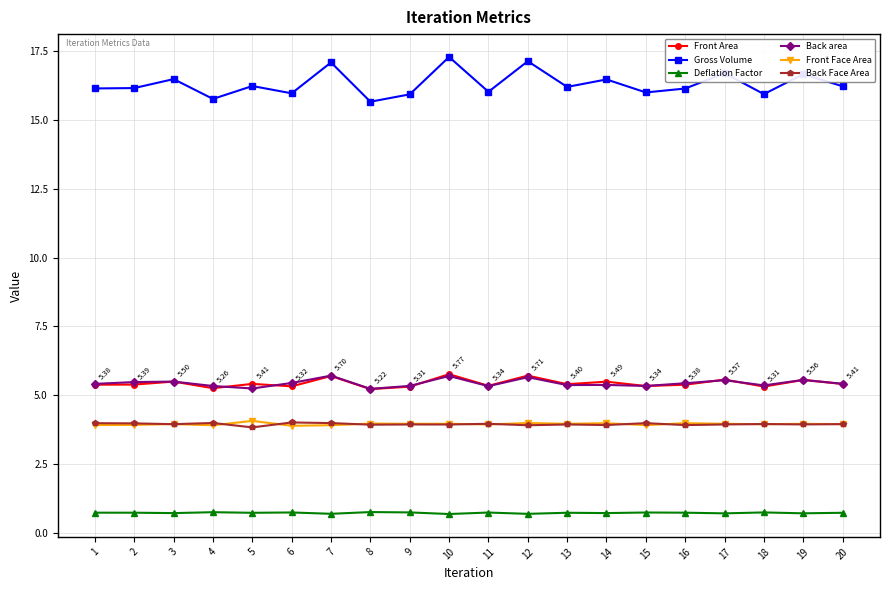

How many Deflation Factor values are between 0 and 1?

20